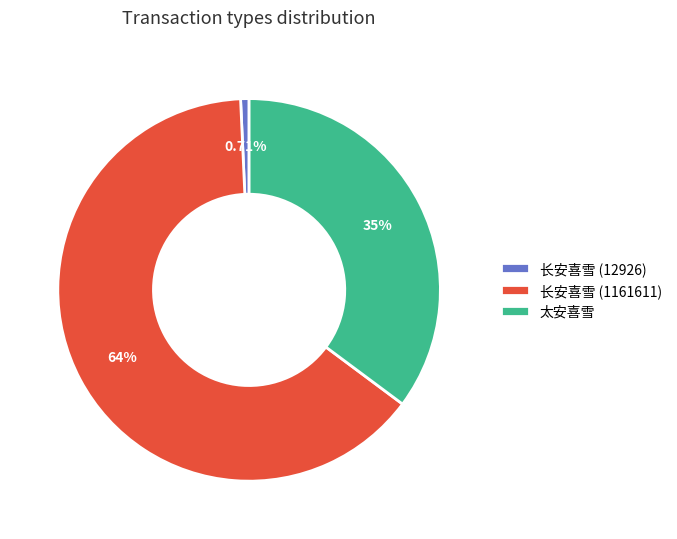

How much of the chart is everything except 长安喜雪 (12926)?

99.3%